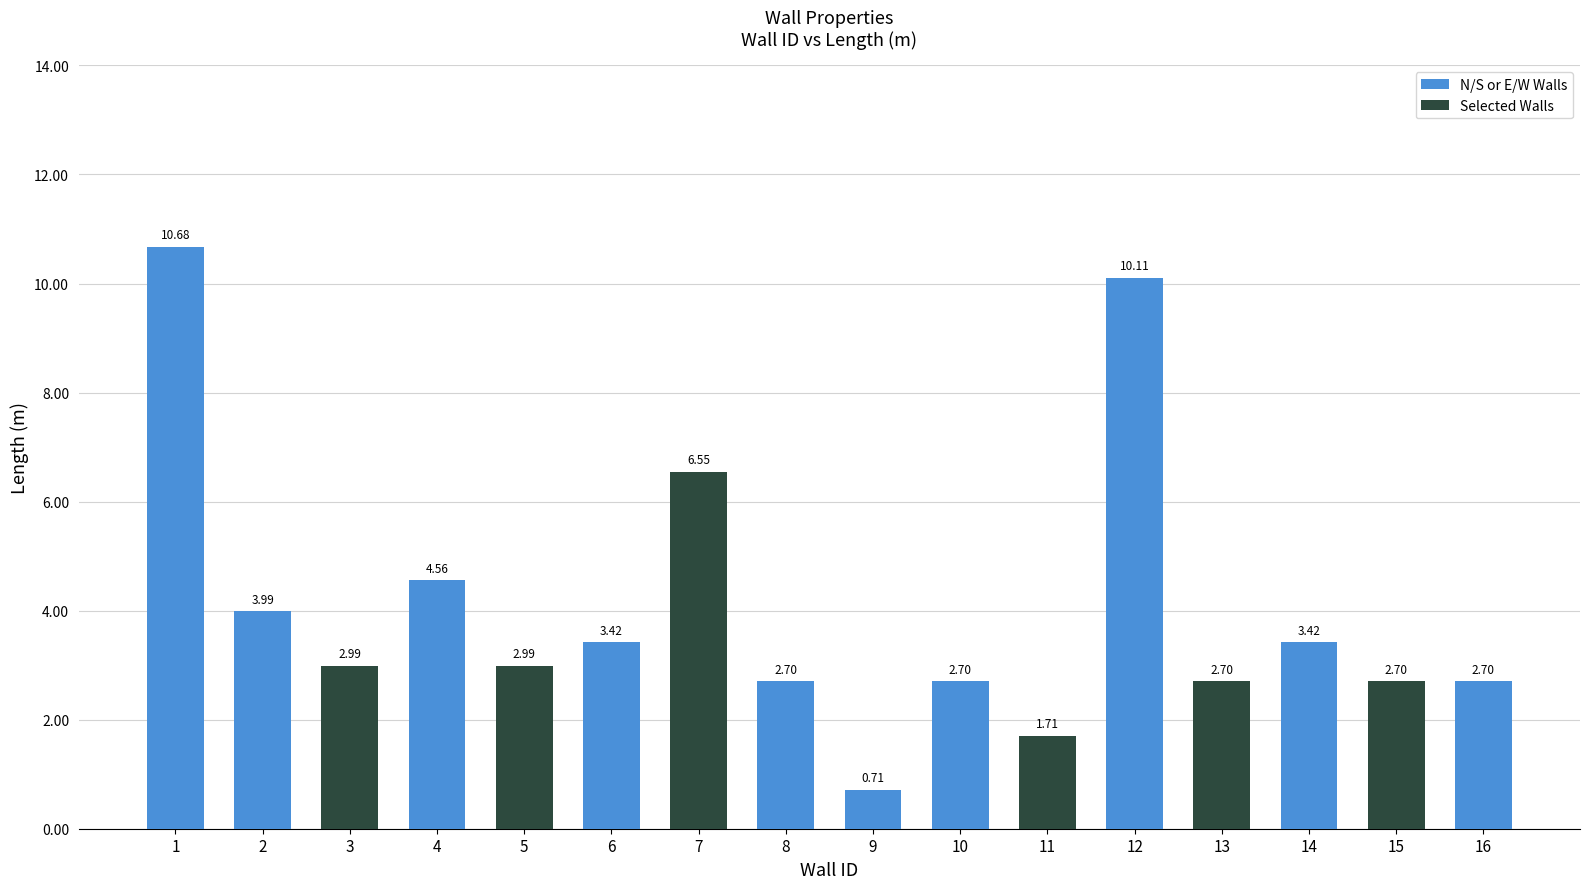

The chart shows a value of 6.3 at 1. True or false?

False